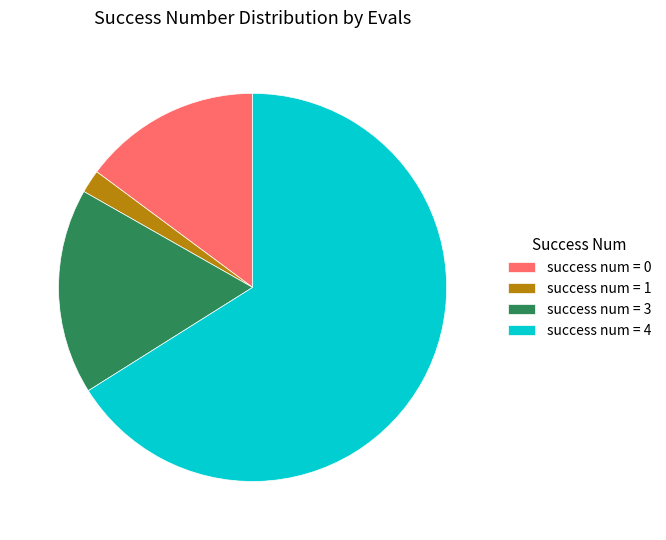

Is there any slice that represents more than half of the pie?

Yes